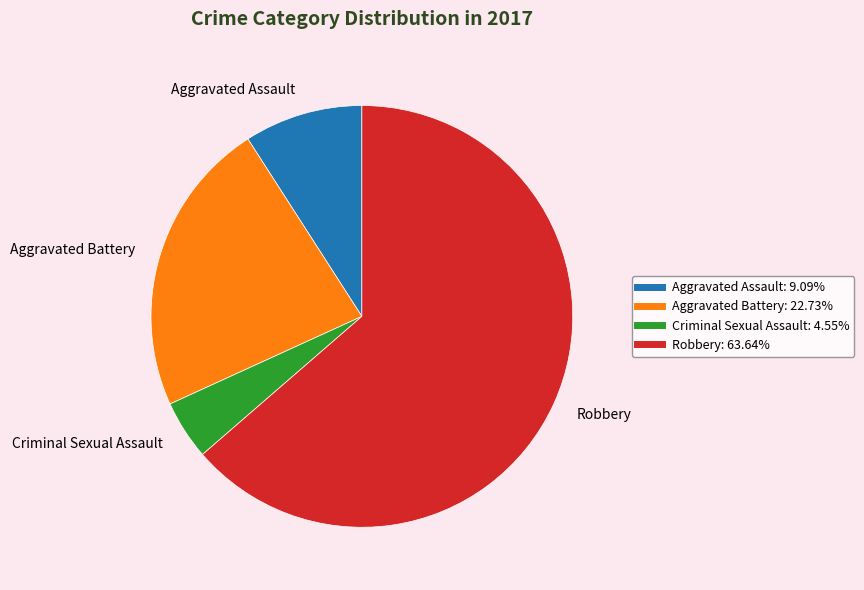

How many slices are in this pie chart?

4